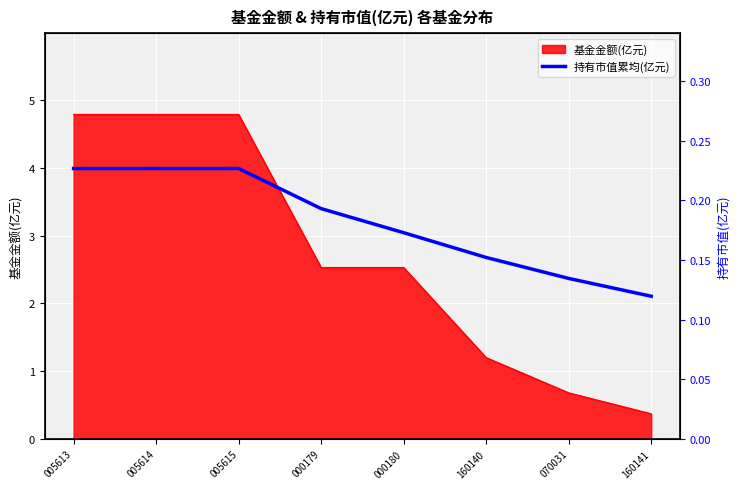

List the labels in order of value, smallest first.

160141, 070031, 160140, 000180, 000179, 005613, 005614, 005615